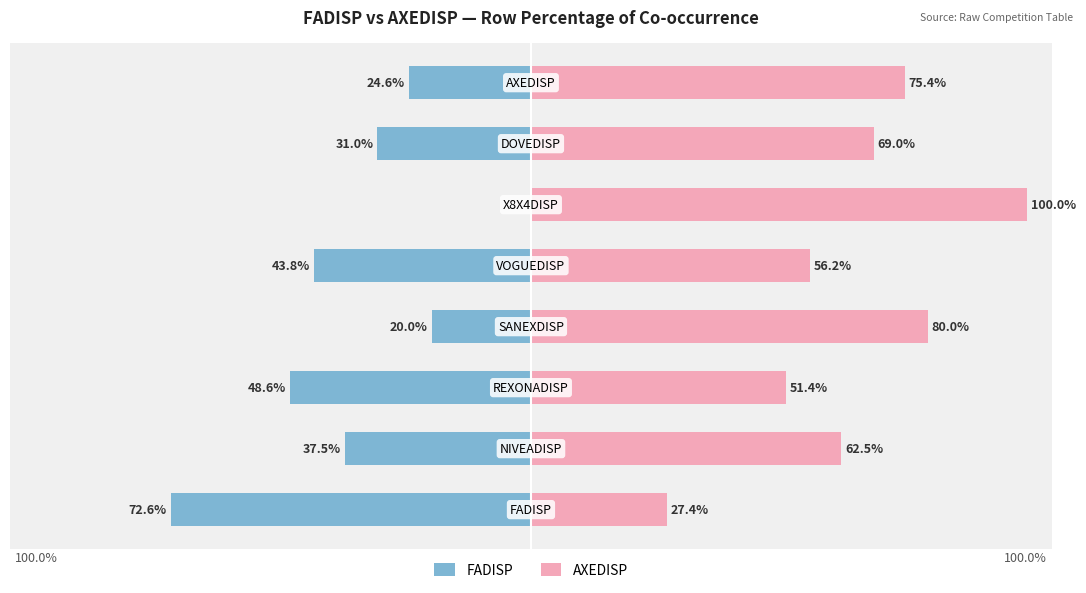

What is the lowest value of the AXEDISP series?

27.4